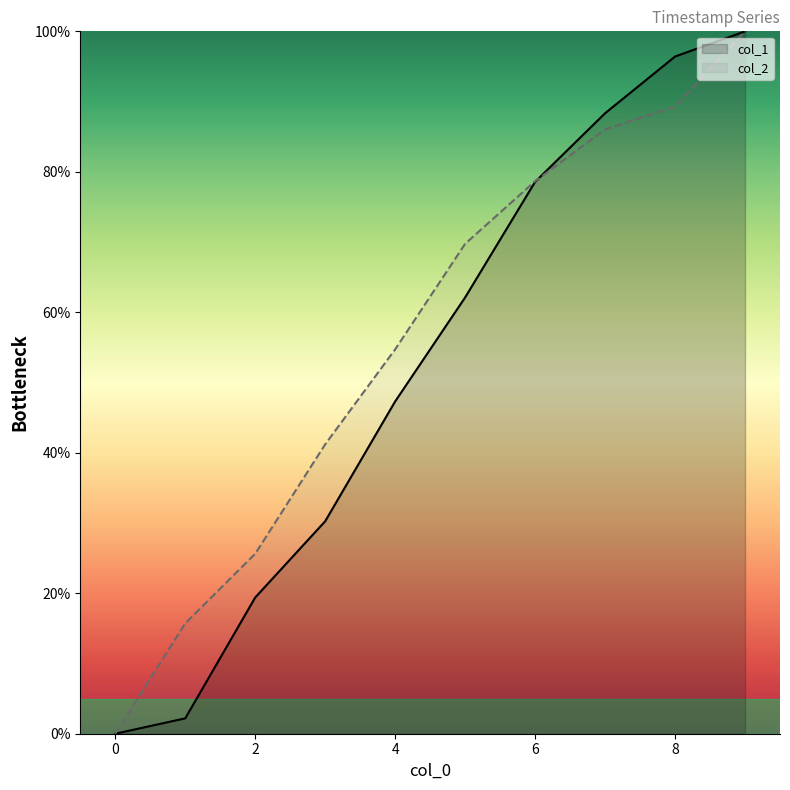

What is the highest value of the col_2 series?

100.0